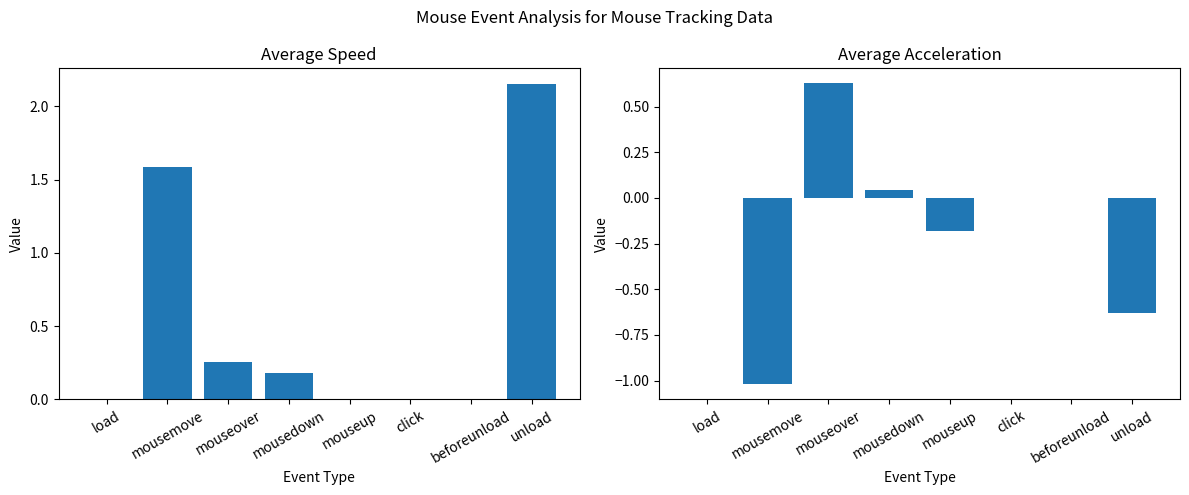

At which label does Average Acceleration first exceed 0?

mouseover